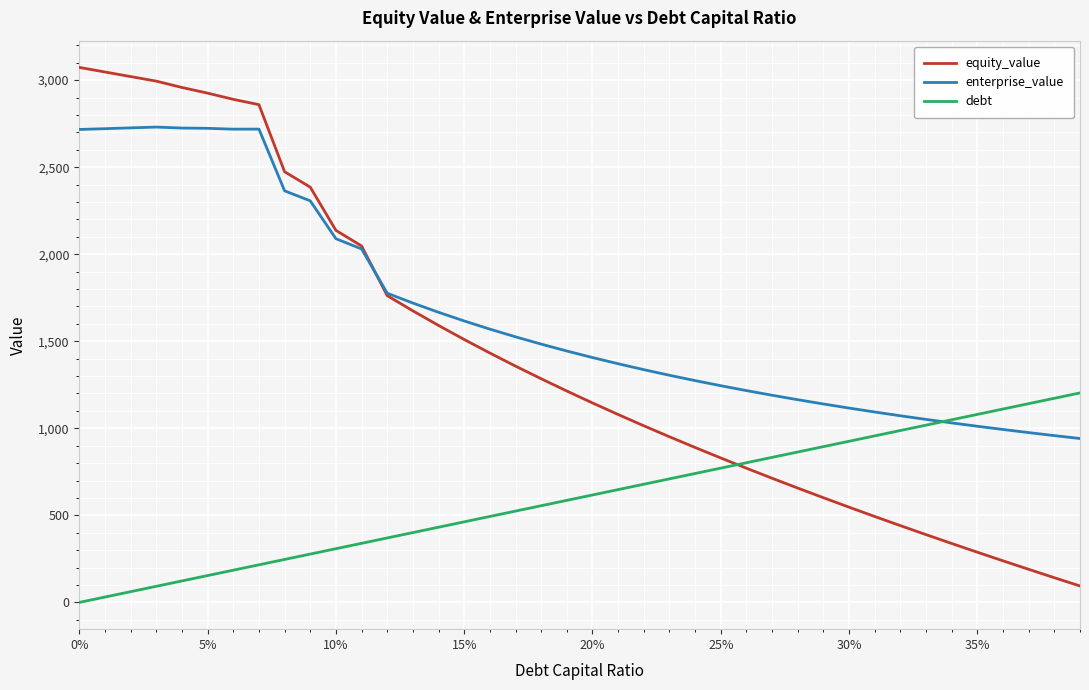

List the series in order of their overall mean, lowest first.

debt, equity_value, enterprise_value